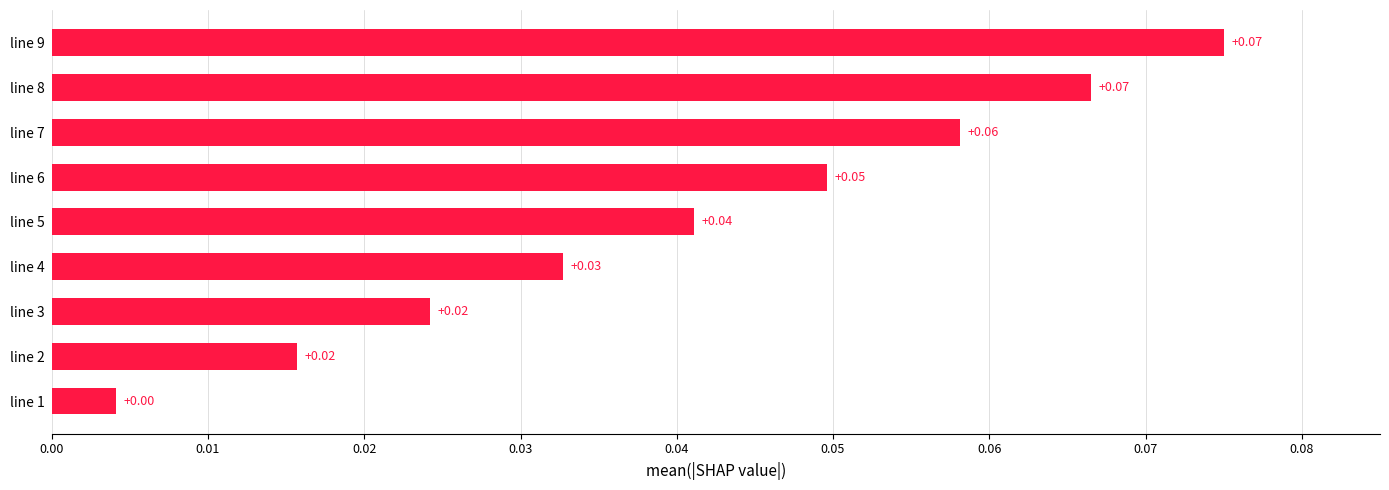

Between line 4 and line 5, which is larger?

line 5